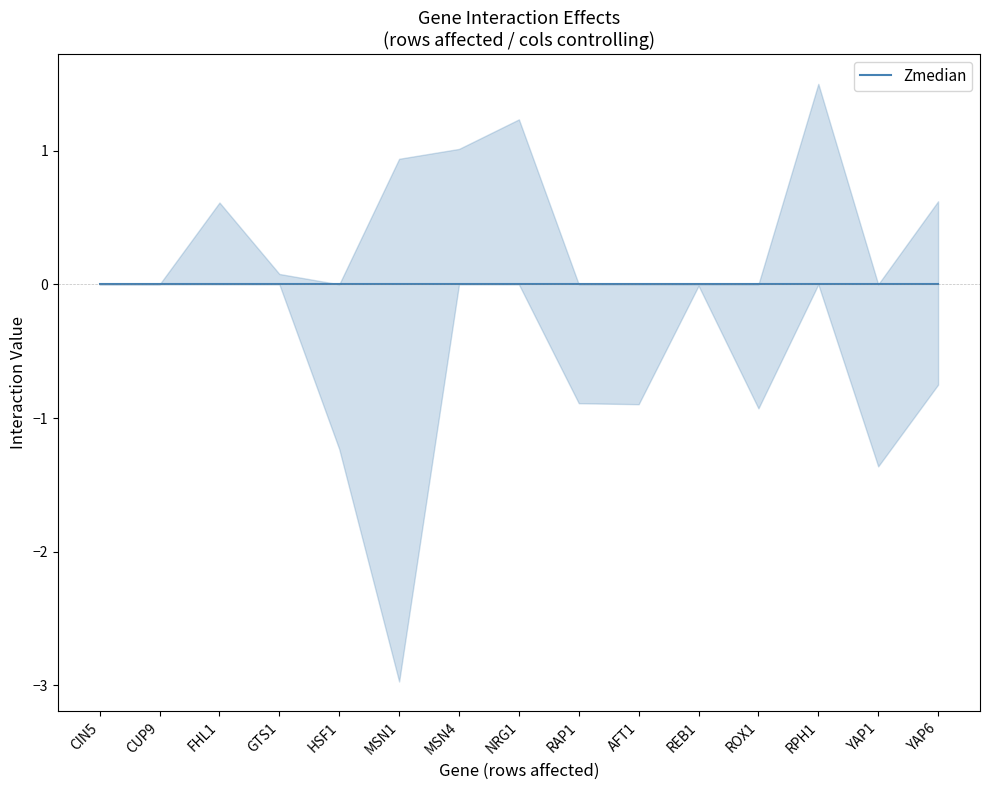

At how many categories does at least one series exceed 0?

7